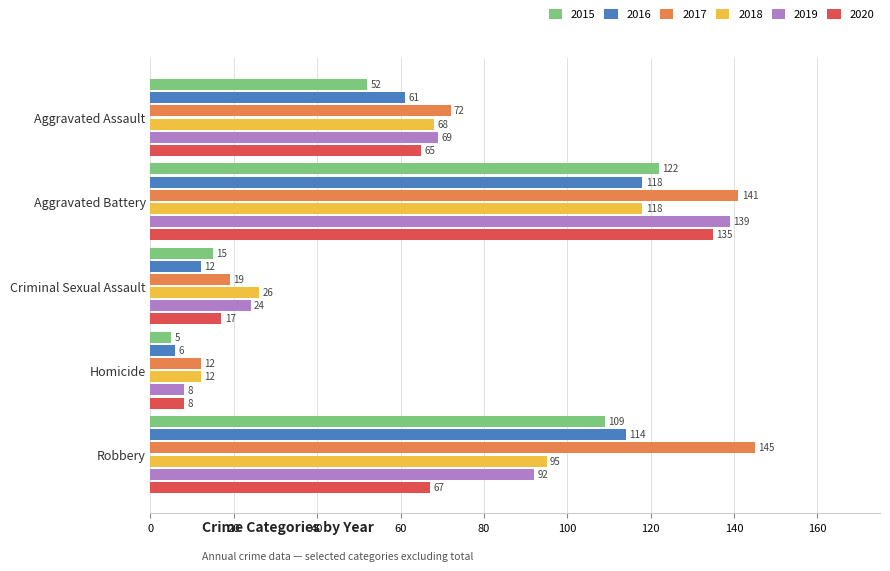

Rank the categories by 2015 value from lowest to highest.

Homicide, Criminal Sexual Assault, Aggravated Assault, Robbery, Aggravated Battery